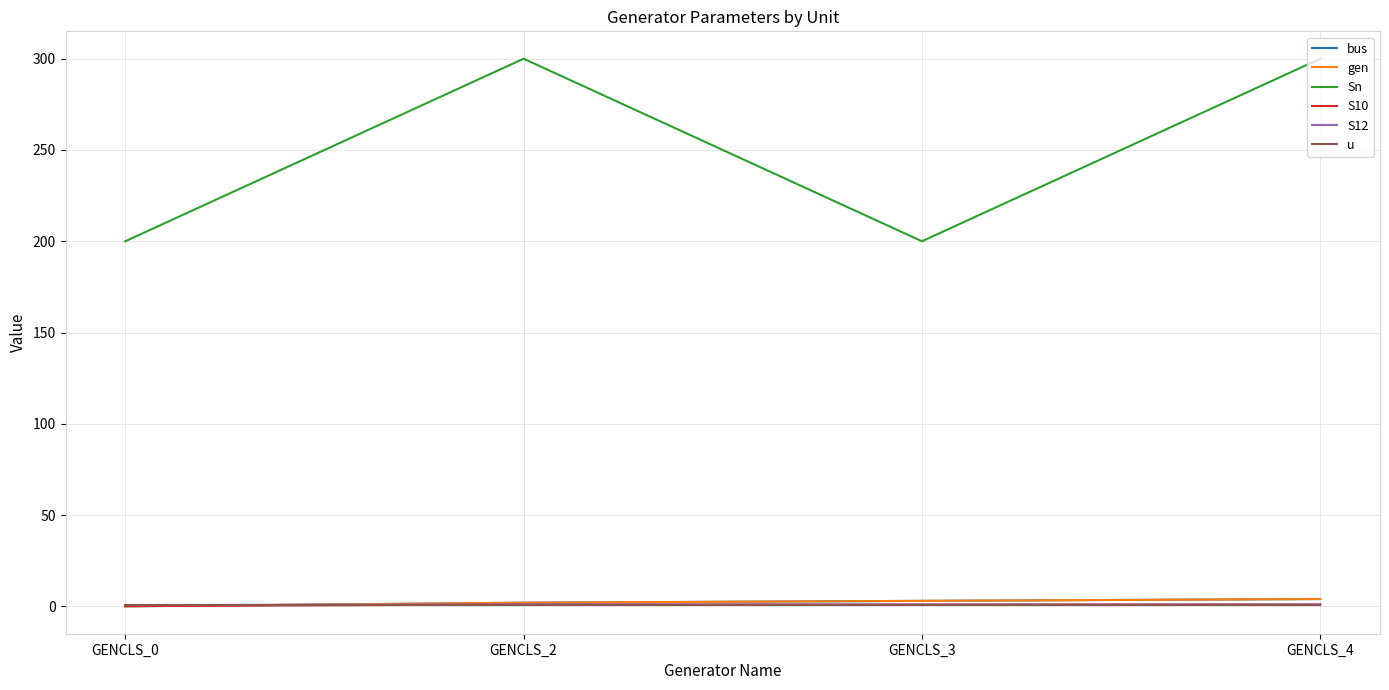

Does the chart display data point markers on the line(s)?

No